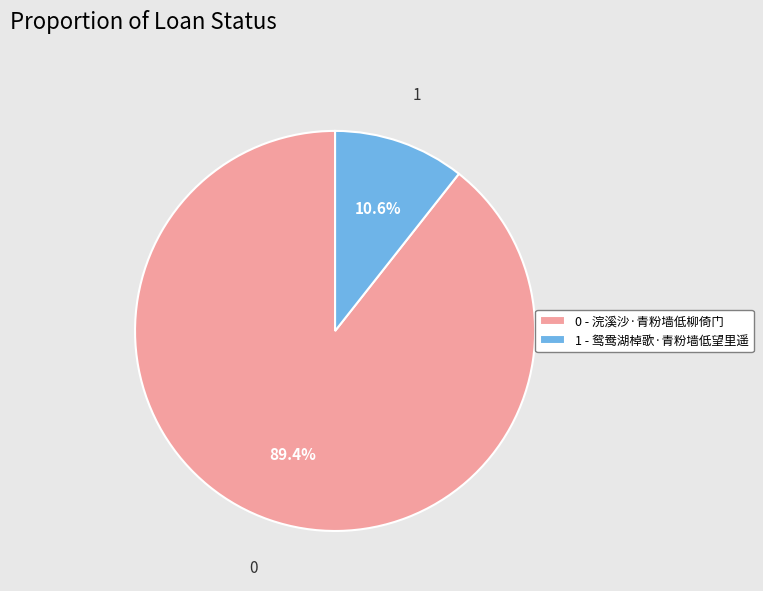

Count the number of slices in the pie.

2